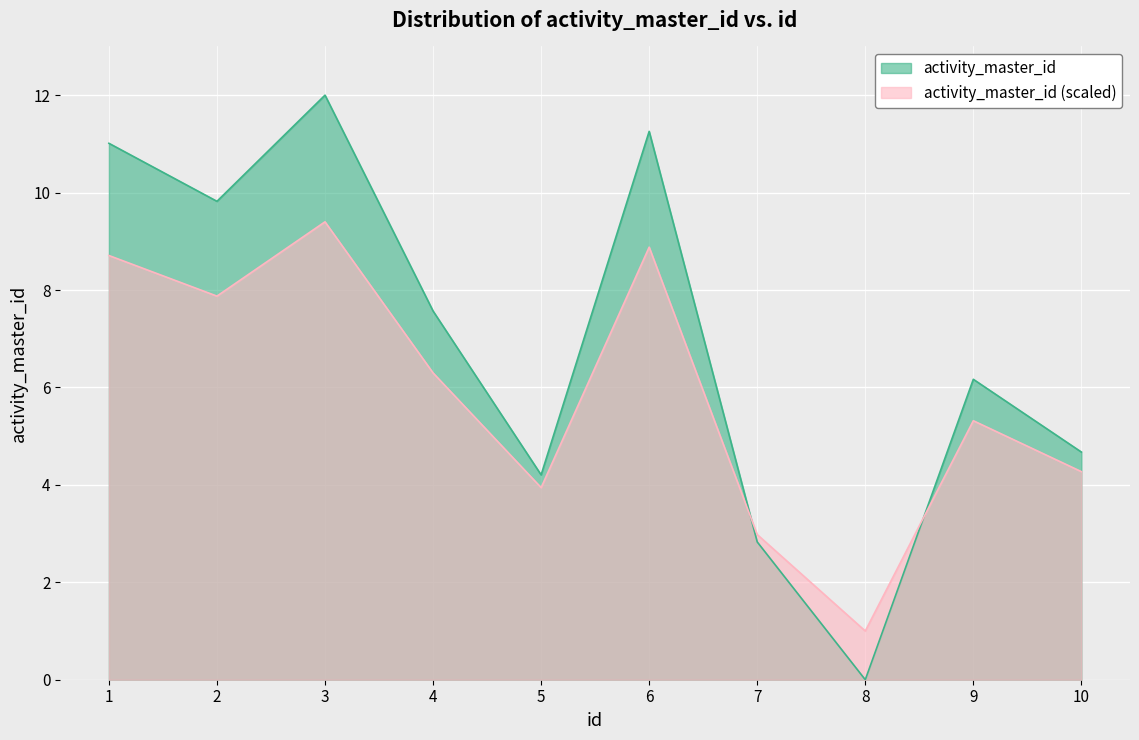

What is the value of the 6th point from the left?

11.3